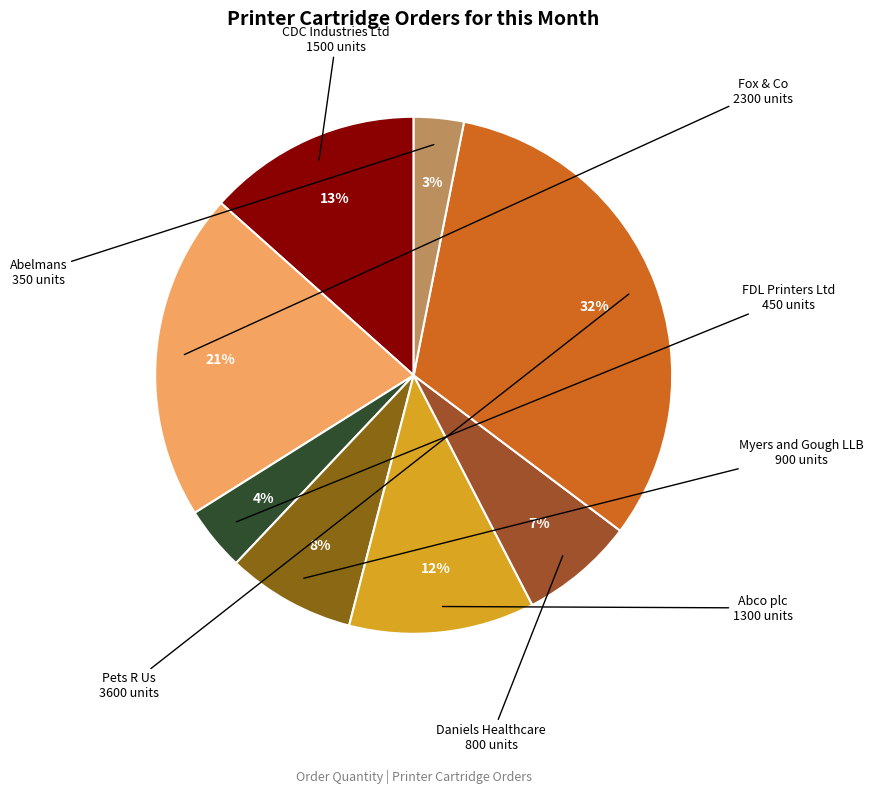

Rank the categories by value from lowest to highest.

Abelmans, FDL Printers Ltd, Daniels Healthcare, Myers and Gough LLB, Abco plc, CDC Industries Ltd, Fox & Co, Pets R Us